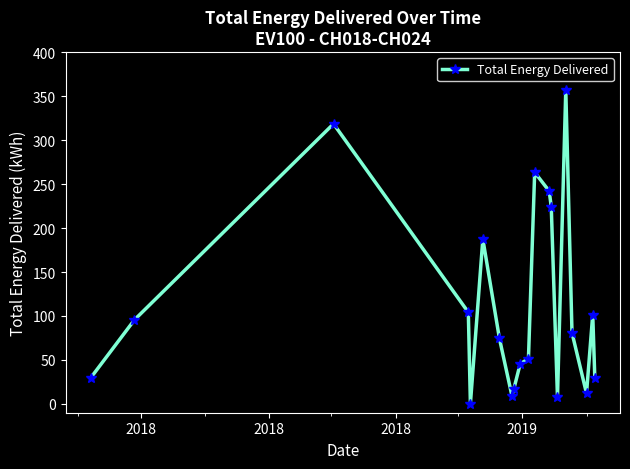

What is the maximum value shown in the chart?

357.3